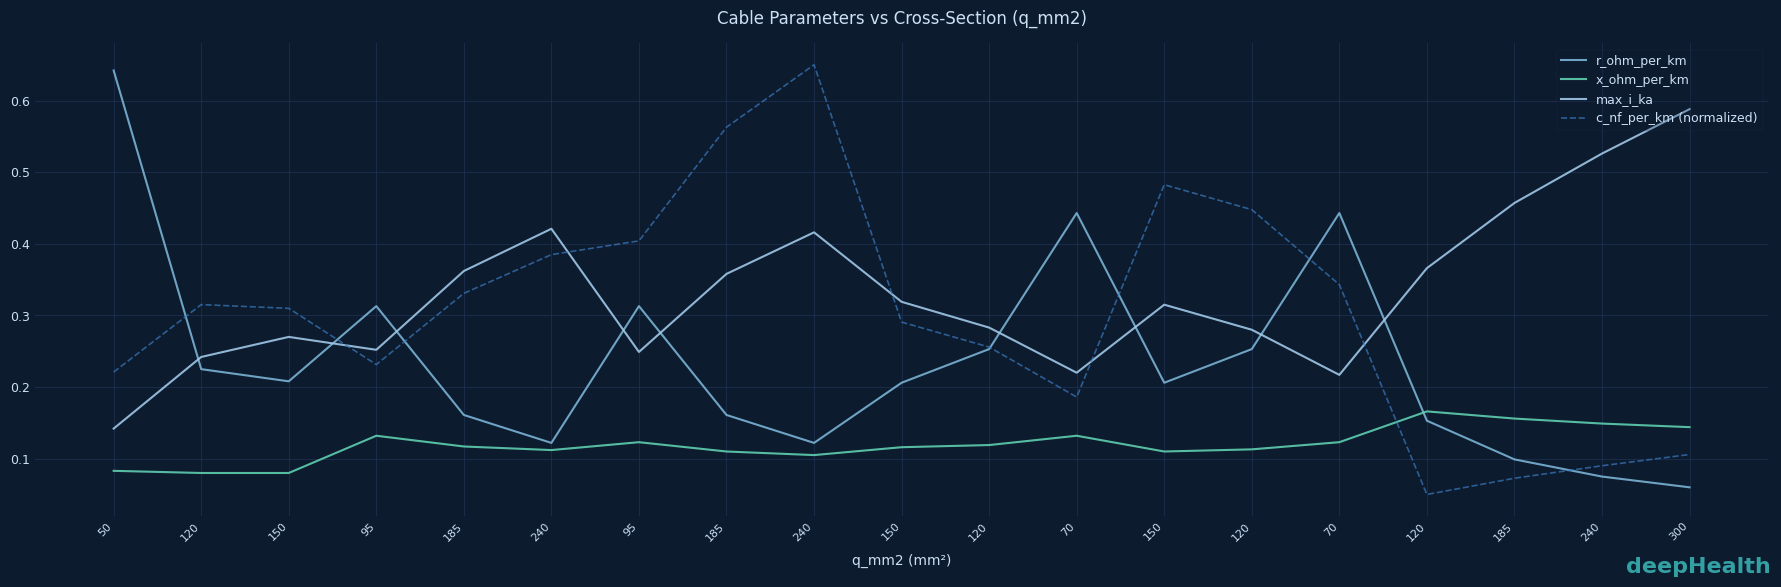

Reading left to right, transcribe all the data shown in this chart.

r_ohm_per_km: 0.6	0.2	0.2	0.3	0.2	0.1	0.3	0.2	0.1	0.2	0.3	0.4	0.2	0.3	0.4	0.2	0.1	0.1	0.1
x_ohm_per_km: 0.1	0.1	0.1	0.1	0.1	0.1	0.1	0.1	0.1	0.1	0.1	0.1	0.1	0.1	0.1	0.2	0.2	0.1	0.1
max_i_ka: 0.1	0.2	0.3	0.3	0.4	0.4	0.2	0.4	0.4	0.3	0.3	0.2	0.3	0.3	0.2	0.4	0.5	0.5	0.6
c_nf_per_km (normalized): 0.2	0.3	0.3	0.2	0.3	0.4	0.4	0.6	0.7	0.3	0.3	0.2	0.5	0.4	0.3	0.1	0.1	0.1	0.1